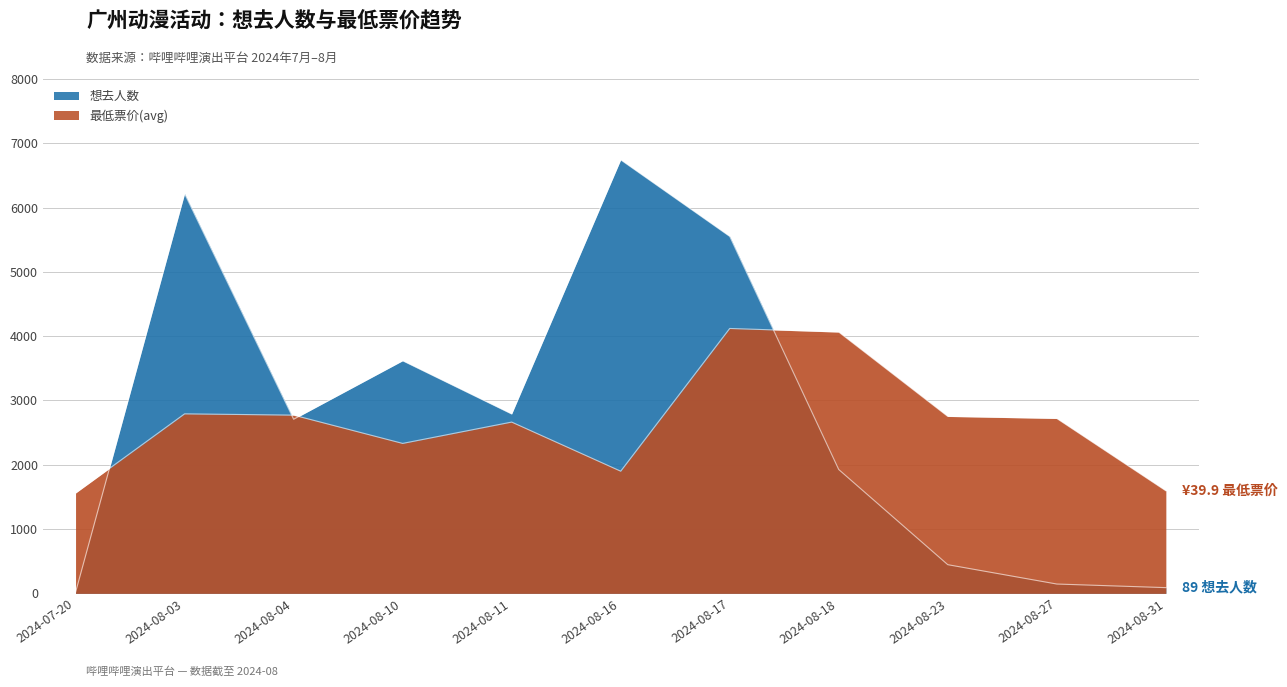

At which label does 想去人数 reach its peak?

2024-08-16